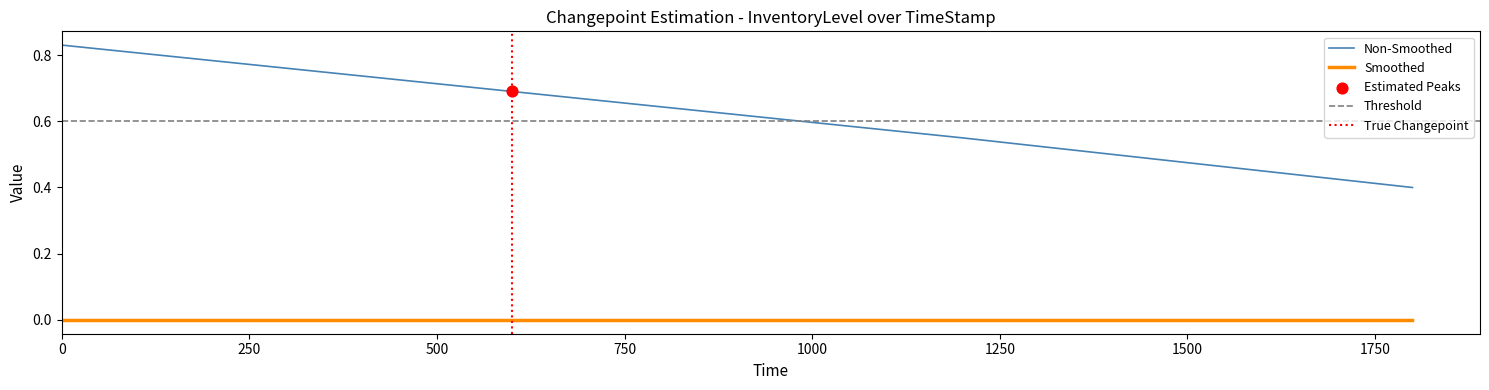

What is the change in value from 0 to 599.85?

-0.1